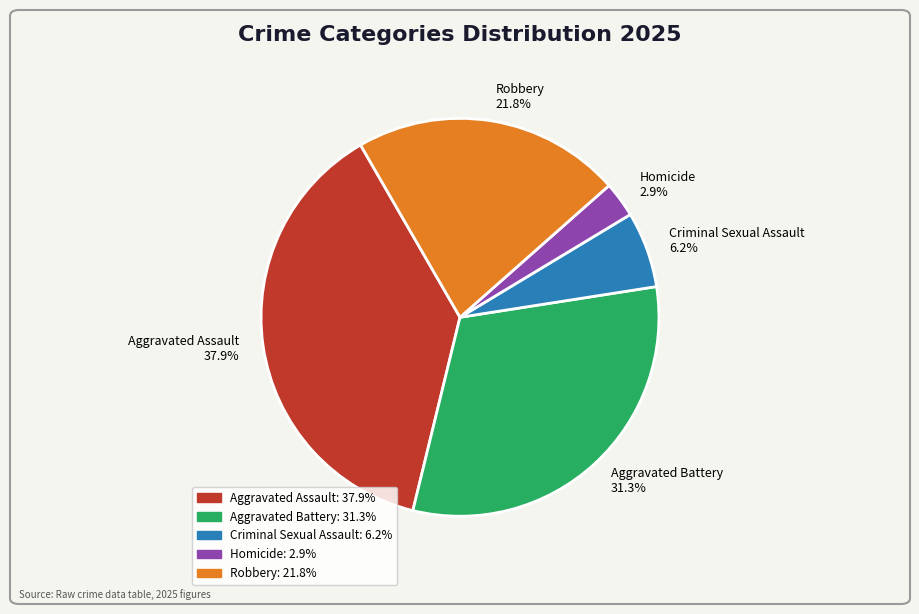

What is the ratio of the value at Aggravated Battery to the value at Robbery?

1.4